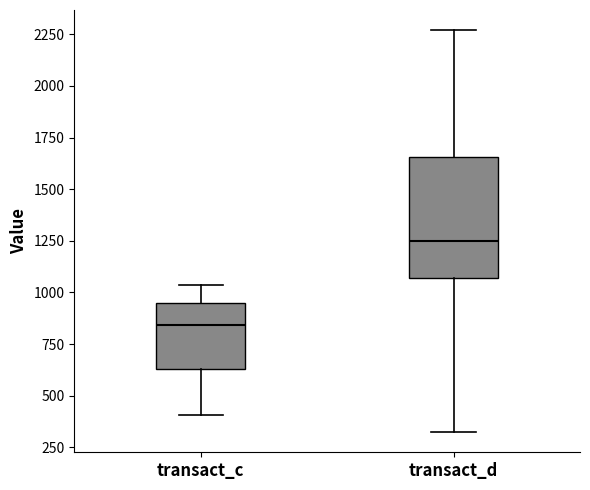

Which box's median line is the lowest?

transact_c